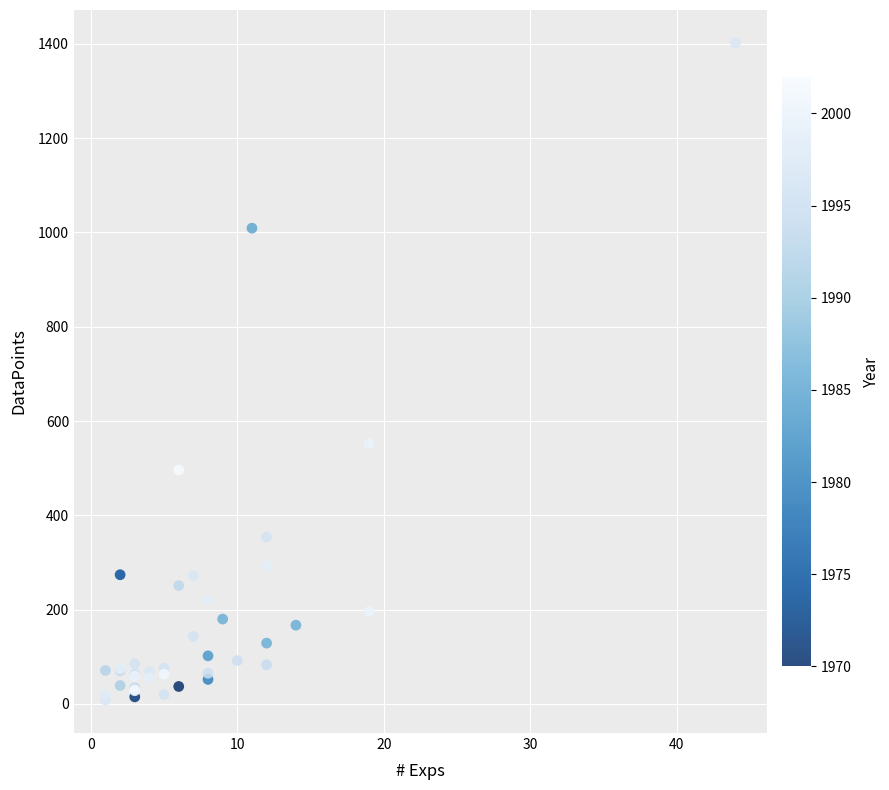

What Y value in the scatter plot is closest to 705?

552